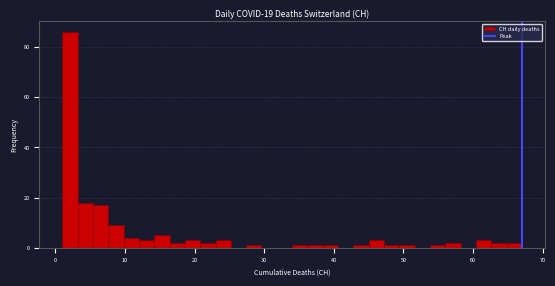

Around what value on the x-axis is the tallest bar? Give the approximate position of its centre, as read against the axis.

2